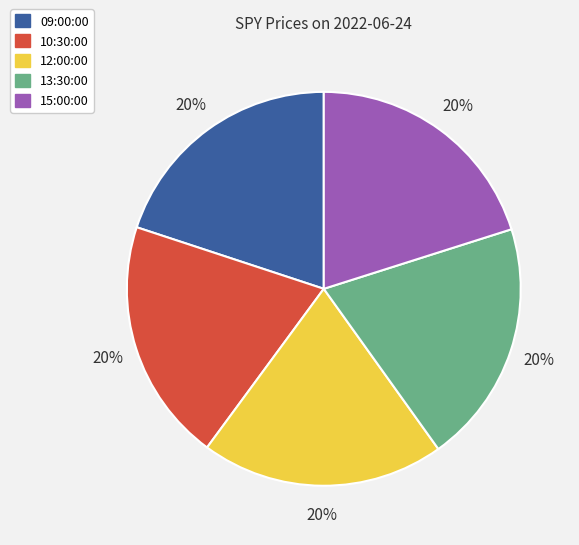

How many segments does this pie chart have?

5